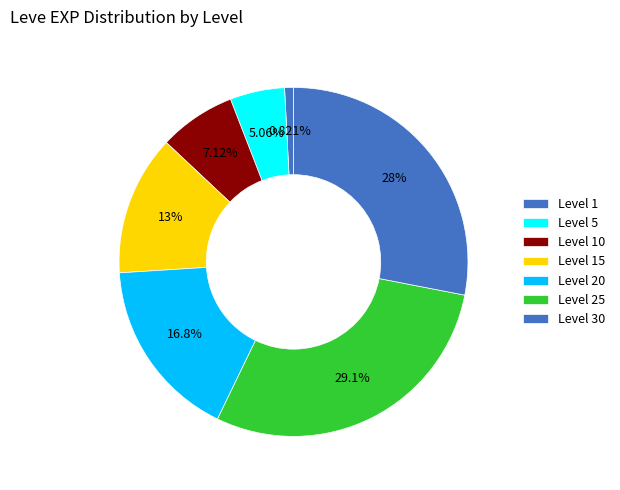

Count the number of slices in the pie.

7